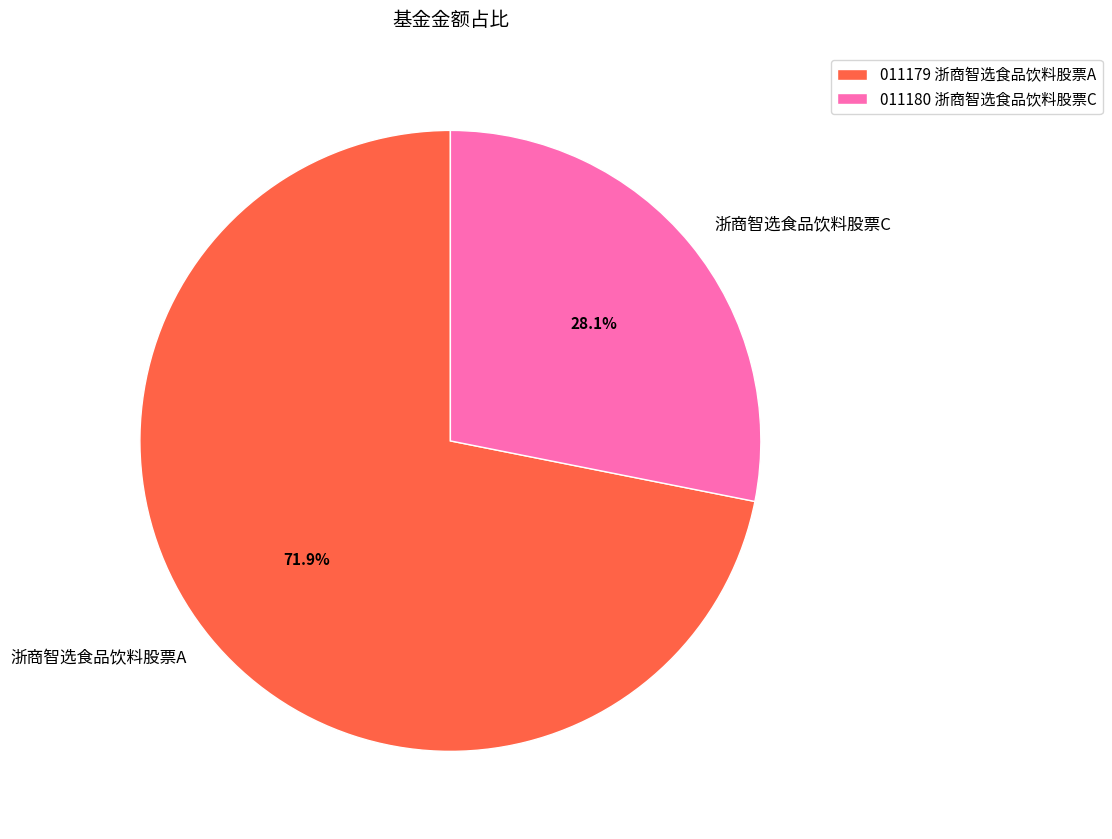

Rank the categories by value from highest to lowest.

浙商智选食品饮料股票A, 浙商智选食品饮料股票C